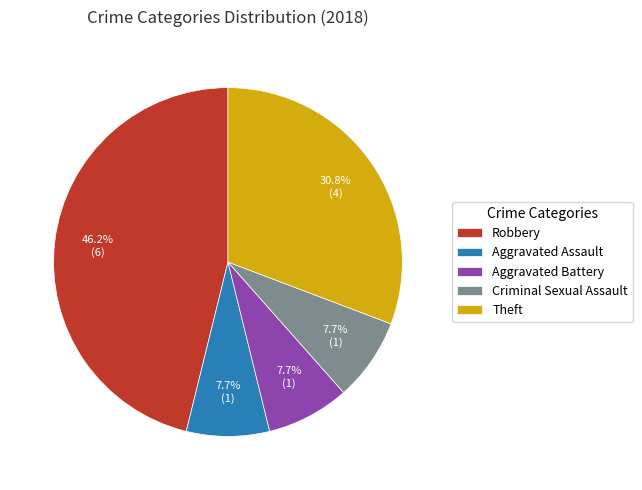

What percentage is NOT represented by Criminal Sexual Assault?

92.3%